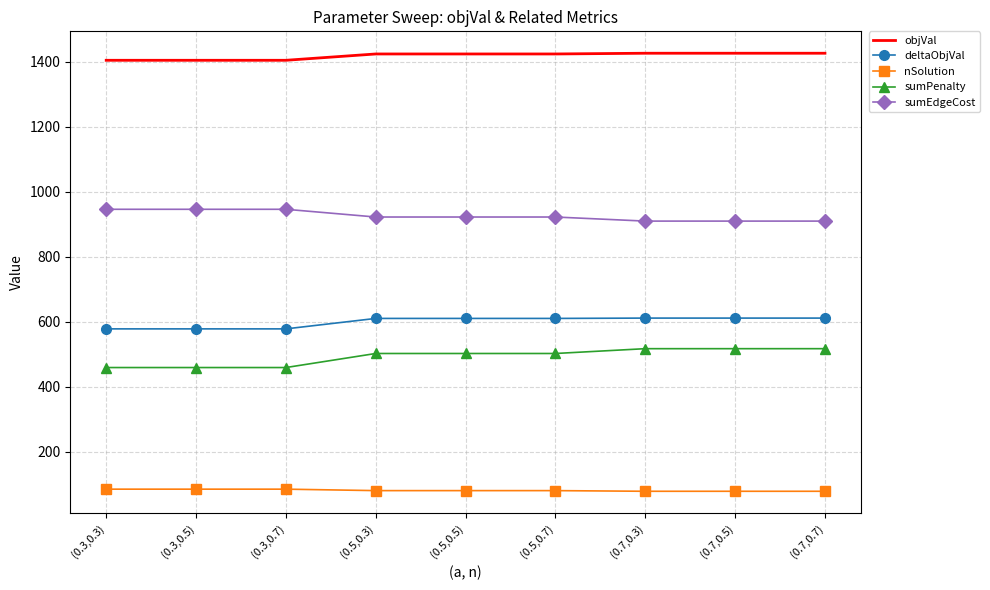

At which label does objVal first exceed 1423?

(0.5,0.3)